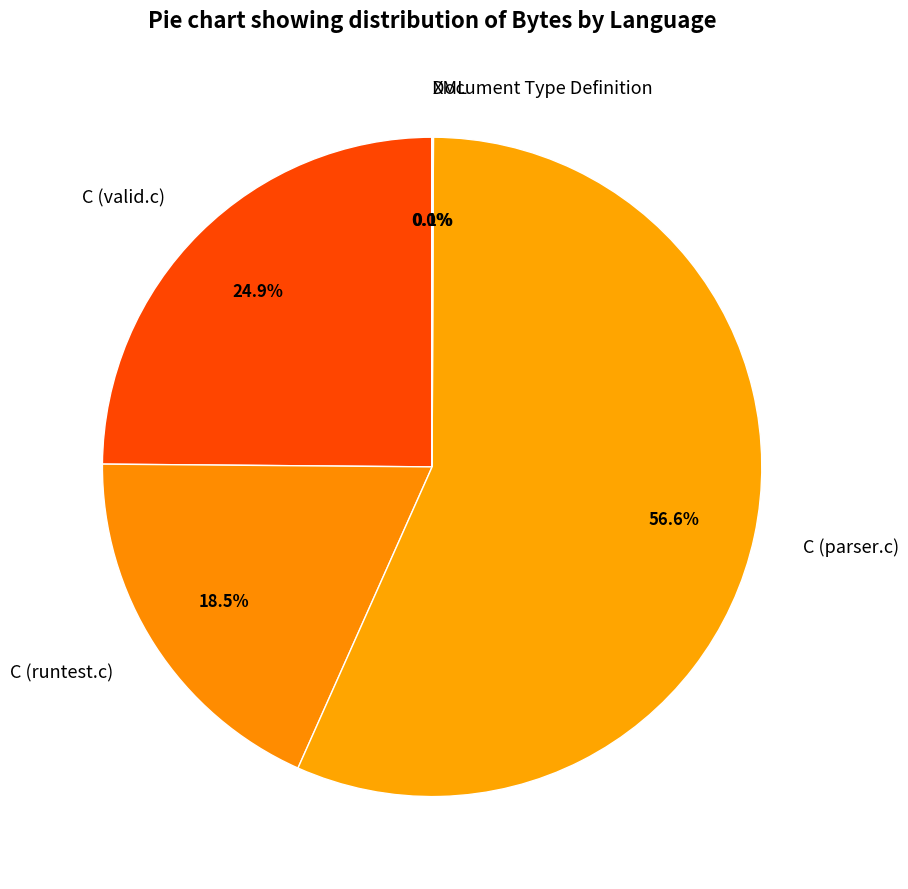

To the nearest percent, what is the difference between the largest and smallest slice percentages?

57%